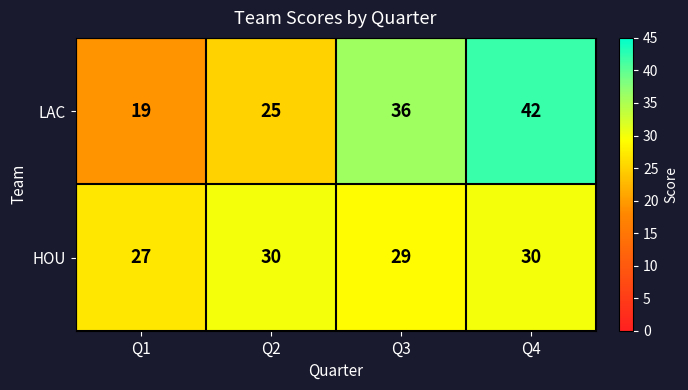

How many distinct data groups are displayed?

2